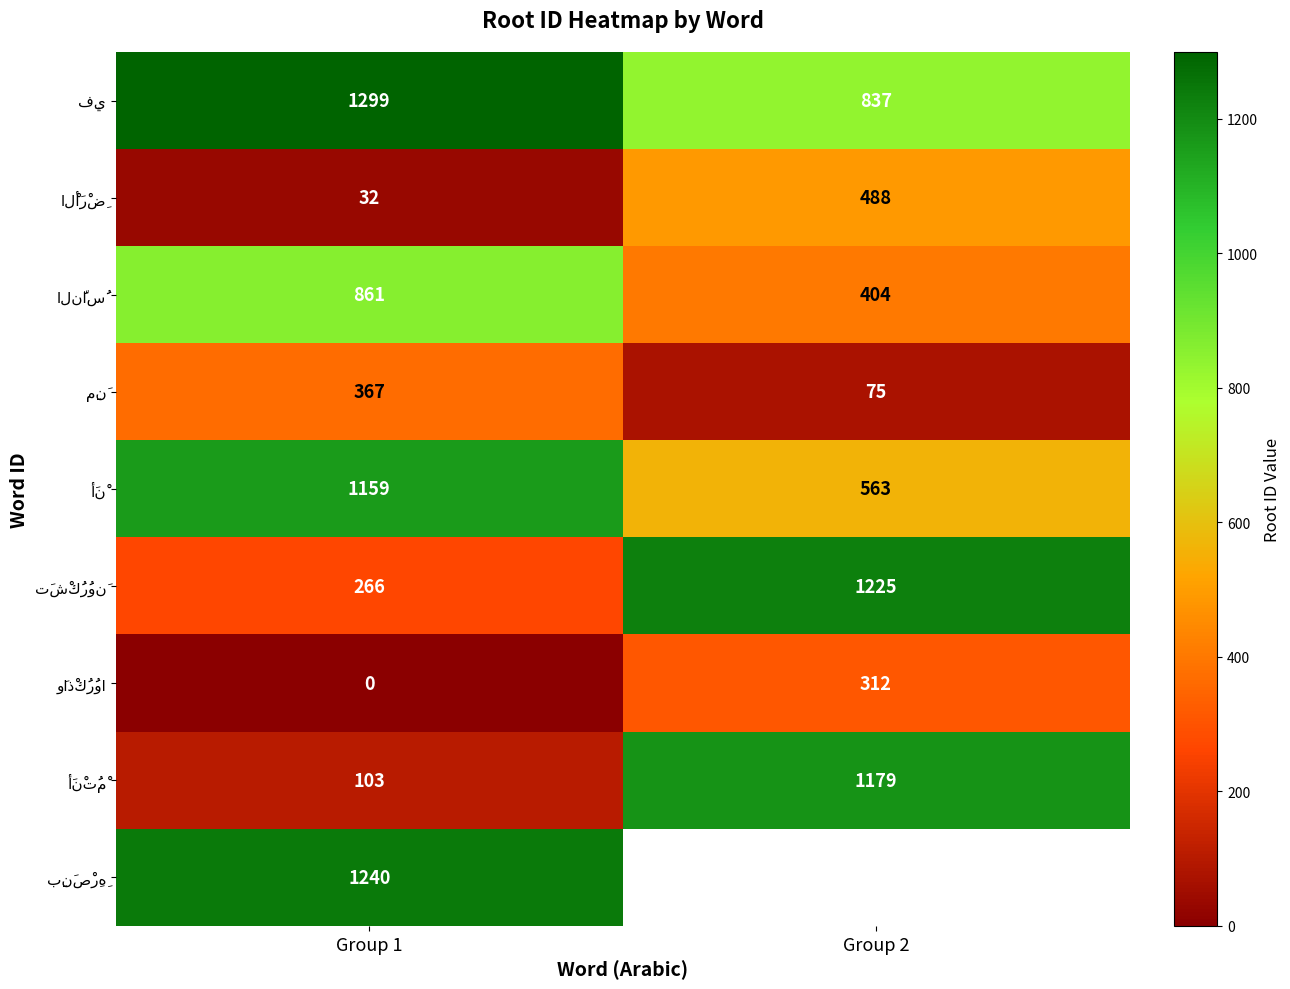

What is the difference between the highest and lowest values at Group 1?

1299